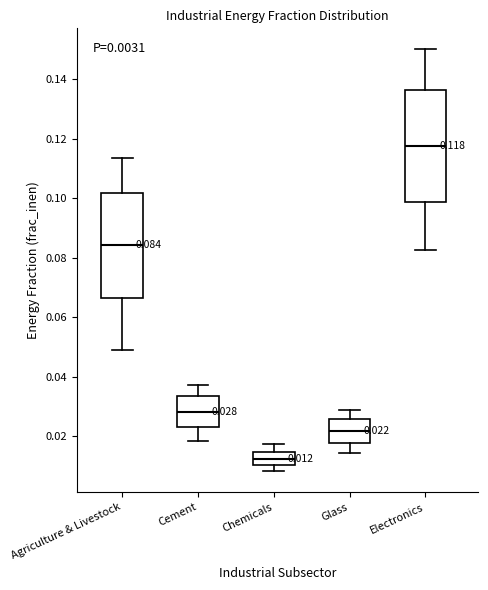

Which box has the highest median line?

Electronics